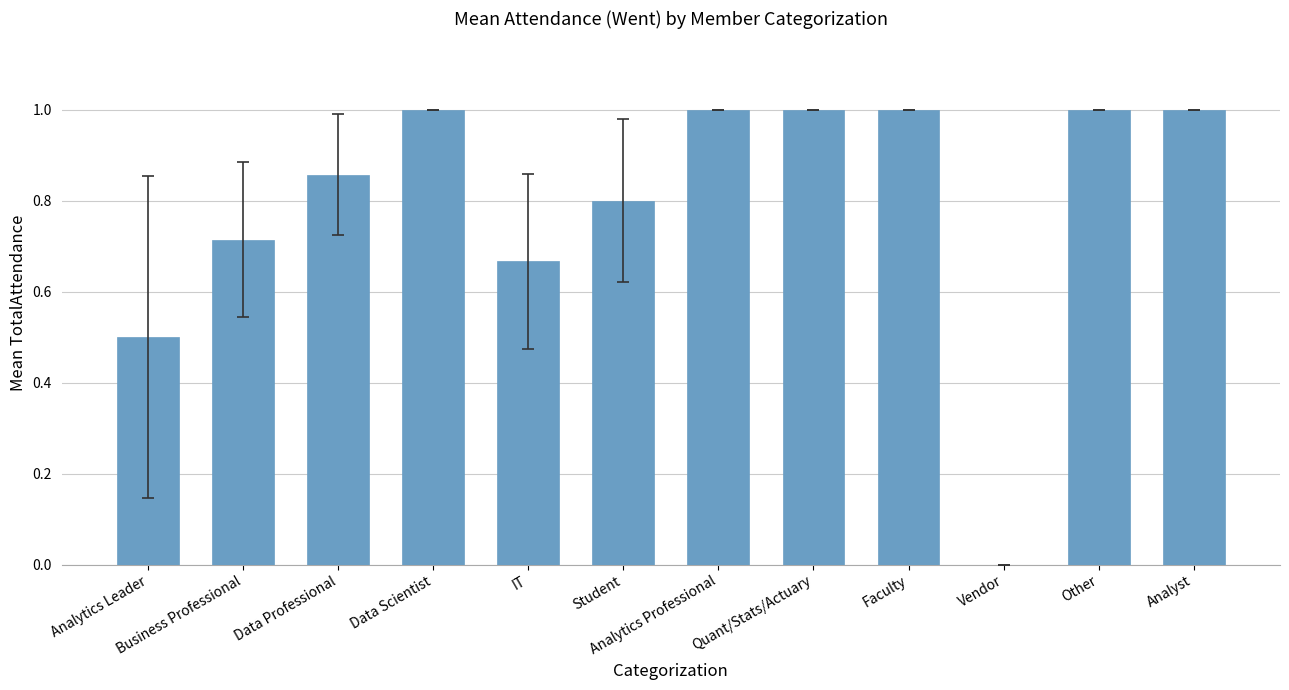

What is the sum of the values at Data Scientist and Analytics Leader?

1.5